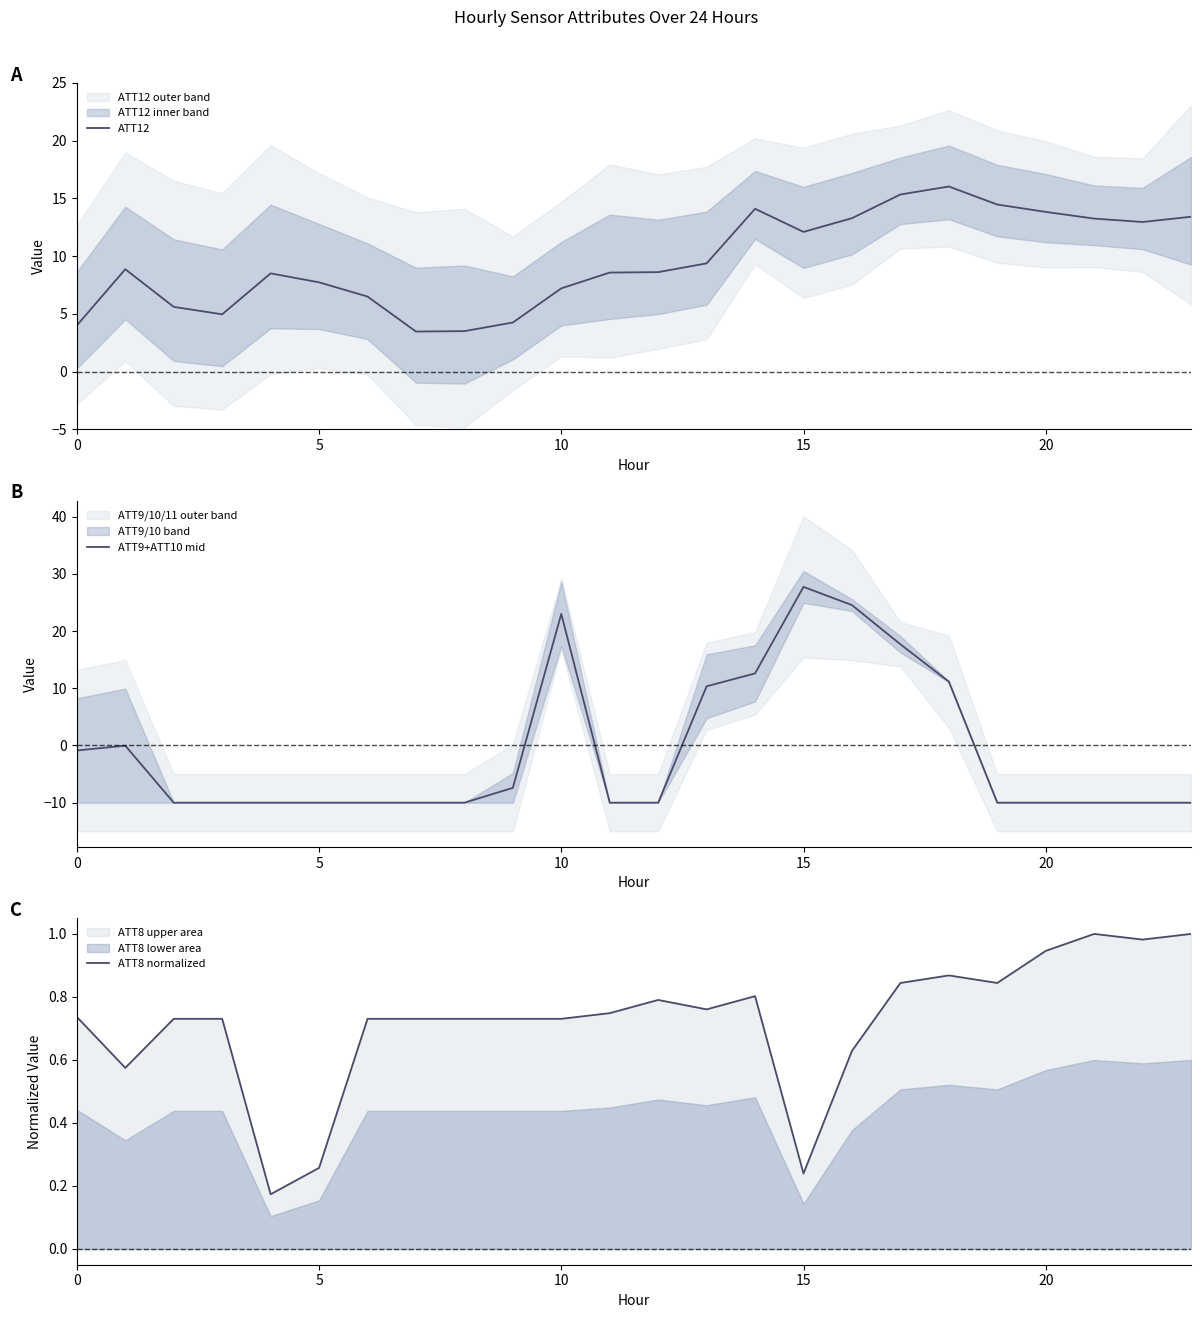

True or false: ATT12 and ATT8 normalized cross at least once.

False